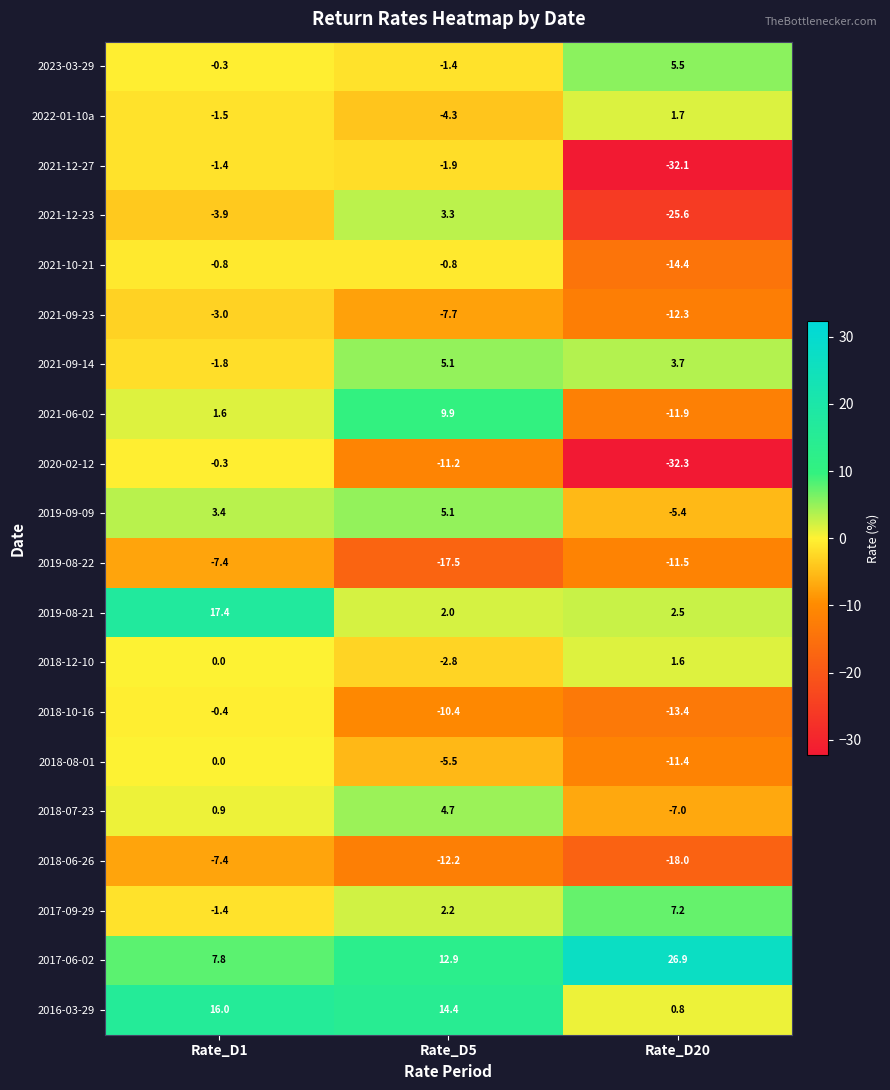

What is the minimum value shown in the chart?

-32.3